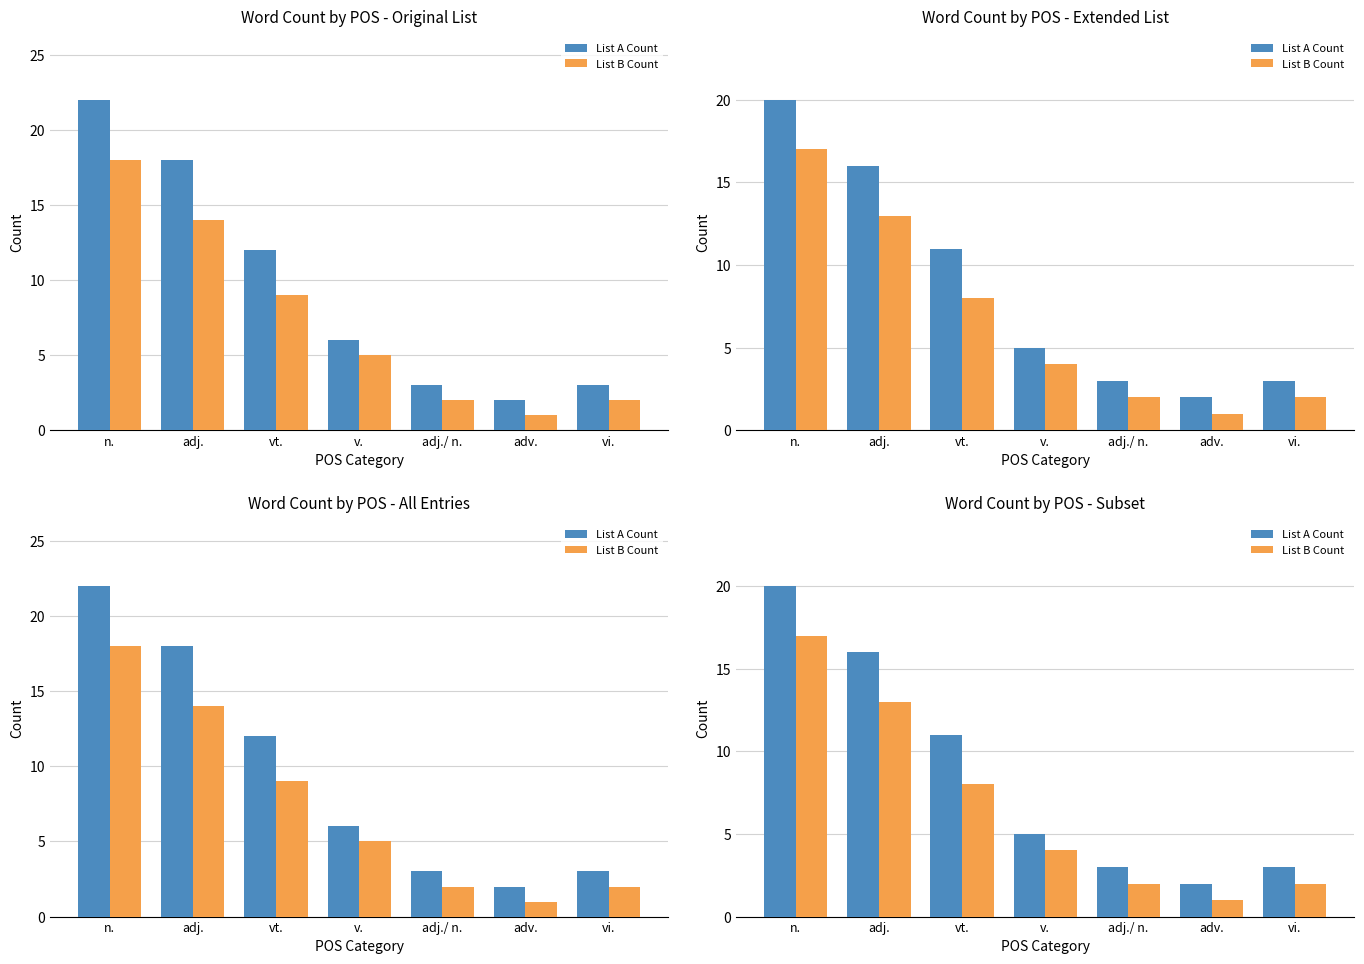

What is the difference between the second highest and minimum values in the List B Count series?

12